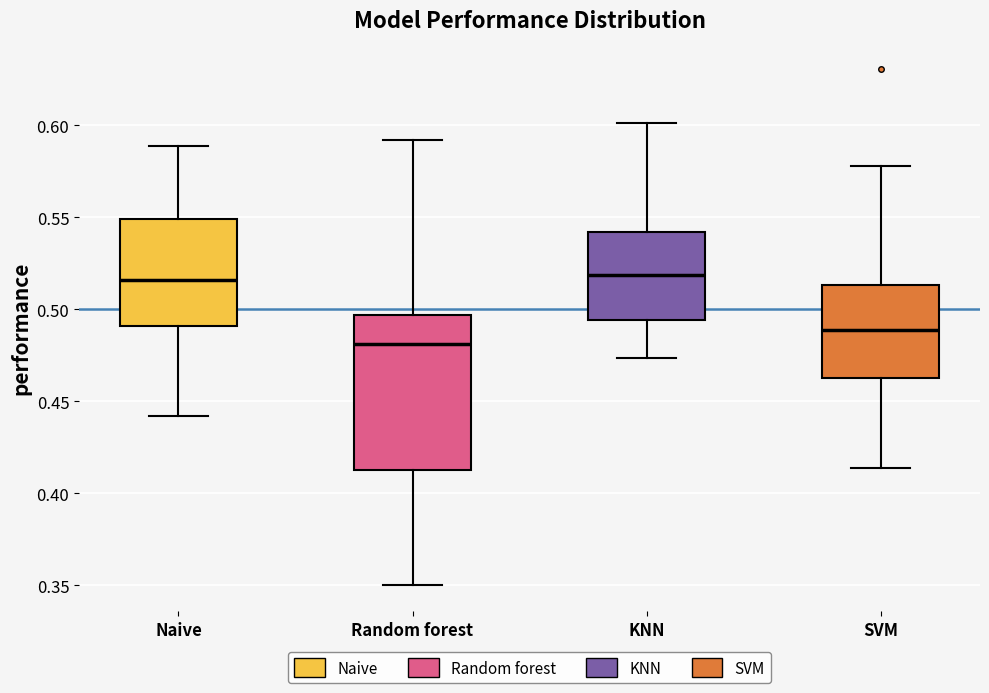

Where is the upper edge of the box for Random forest on the y-axis? The values are not printed on the chart, so give them approximately, as read against the axis.

0.495